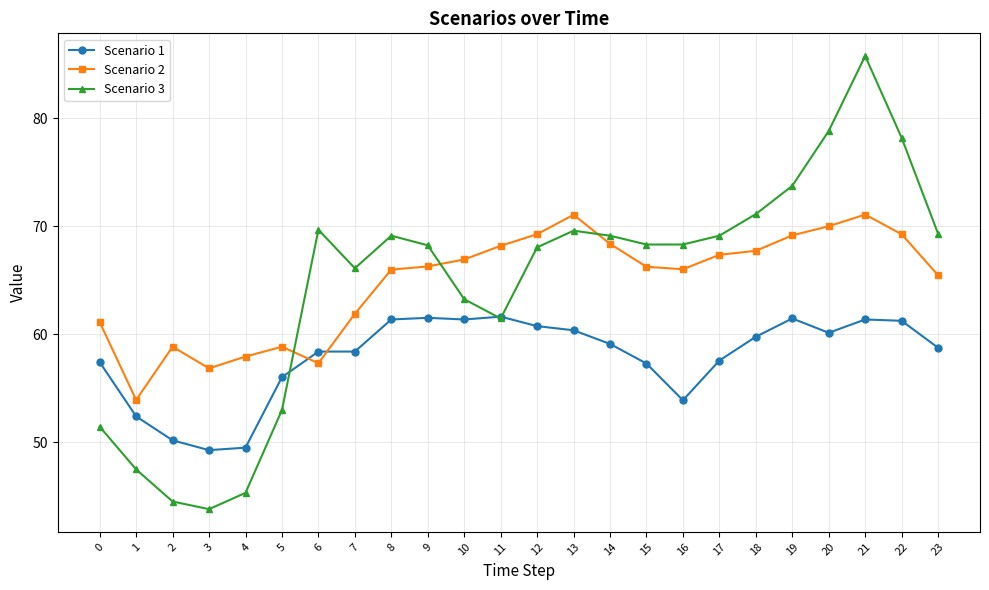

Where is the first local minimum for Scenario 3?

3